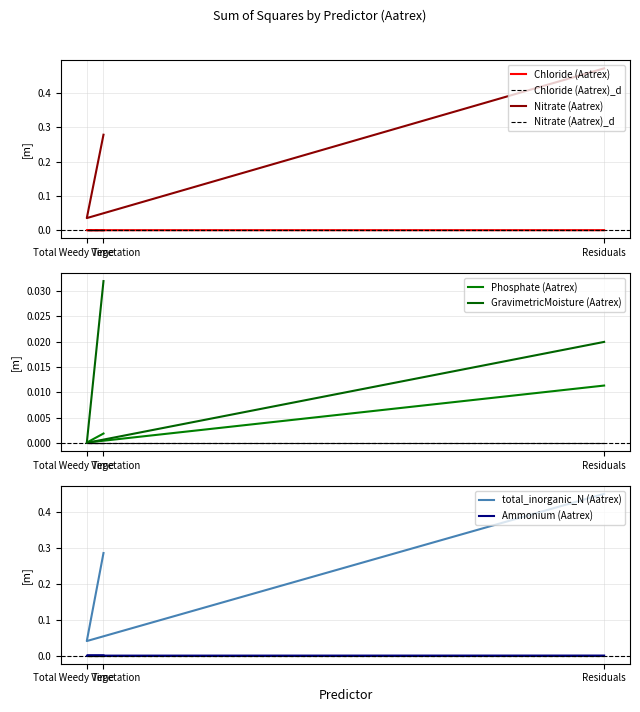

Does the chart display data point markers on the line(s)?

No